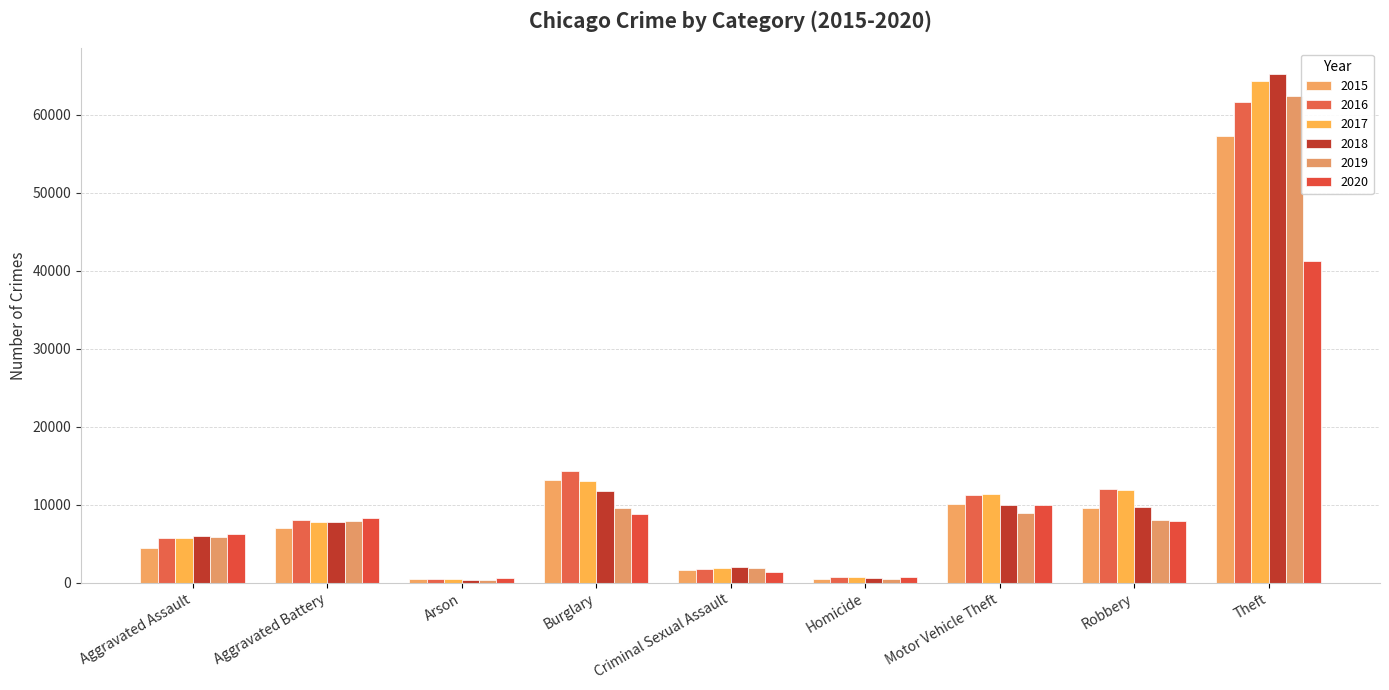

What is the difference between the maximum and second lowest values in the 2016 series?

60832